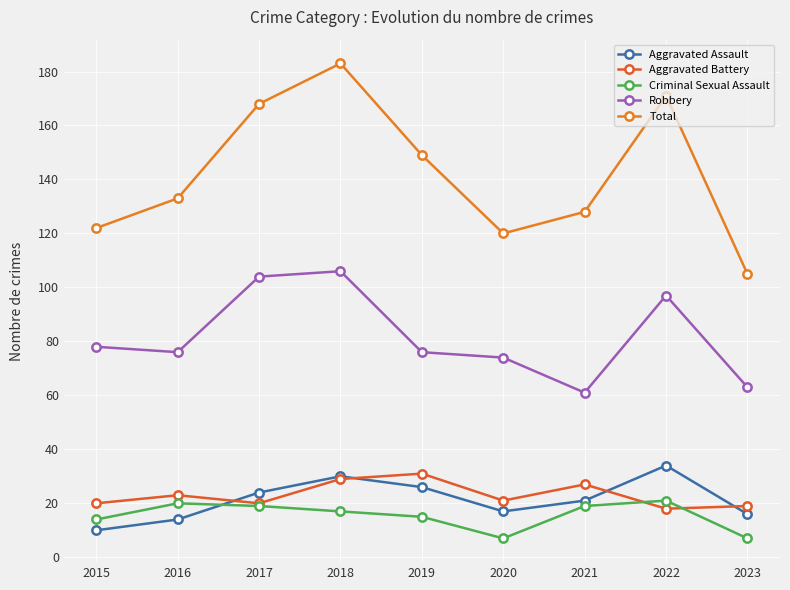

At which category does Criminal Sexual Assault reach its first local valley?

2020